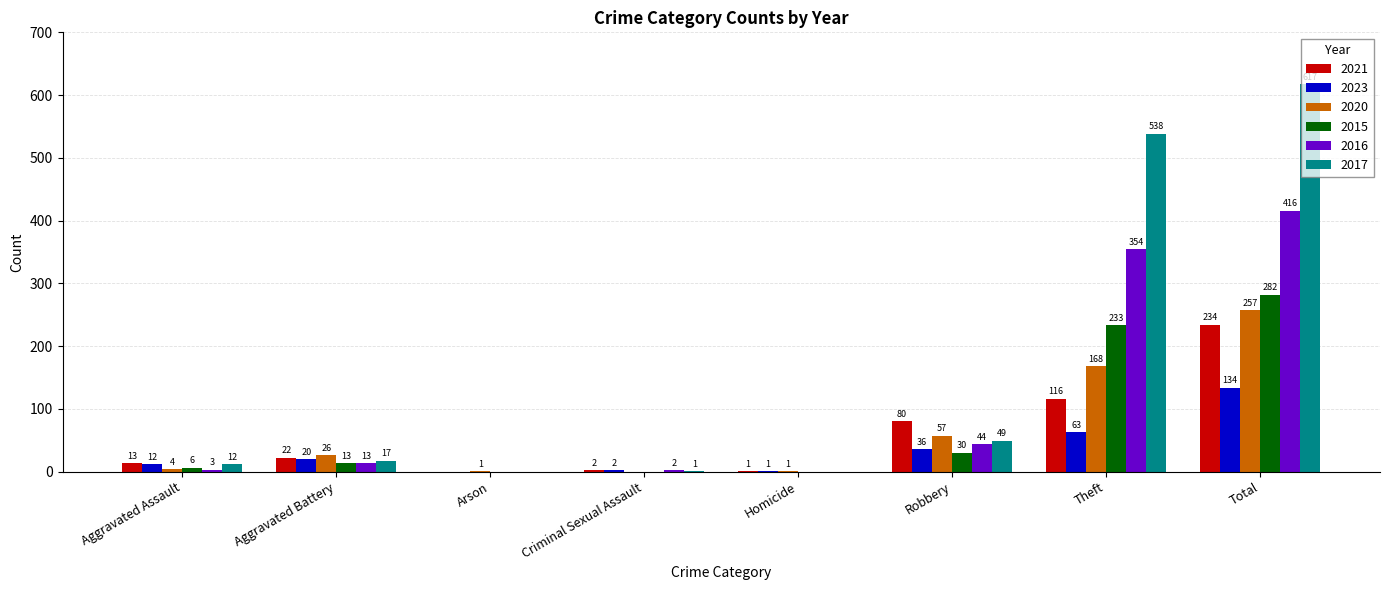

How many distinct data groups are displayed?

6